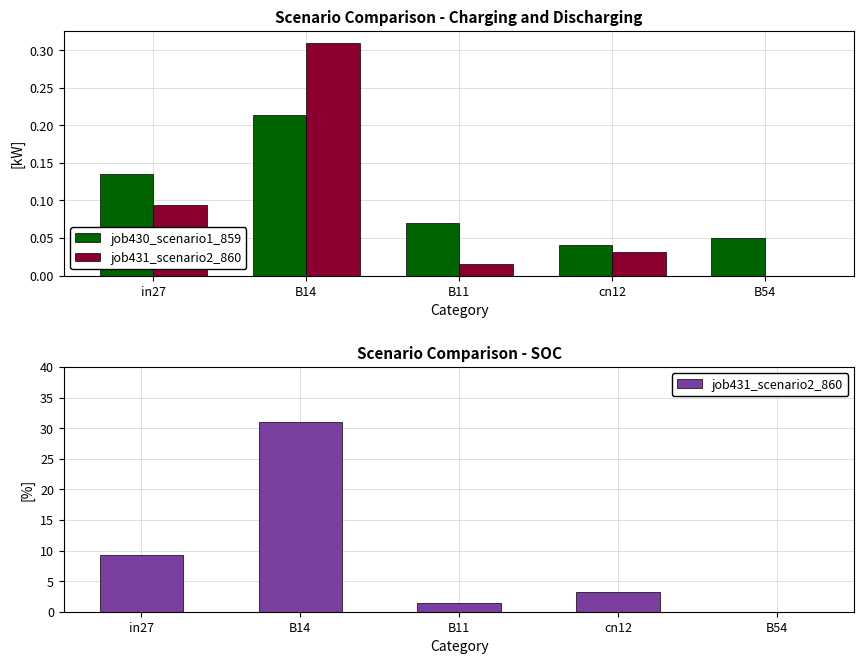

What is the total value across all series at B11?

1.6